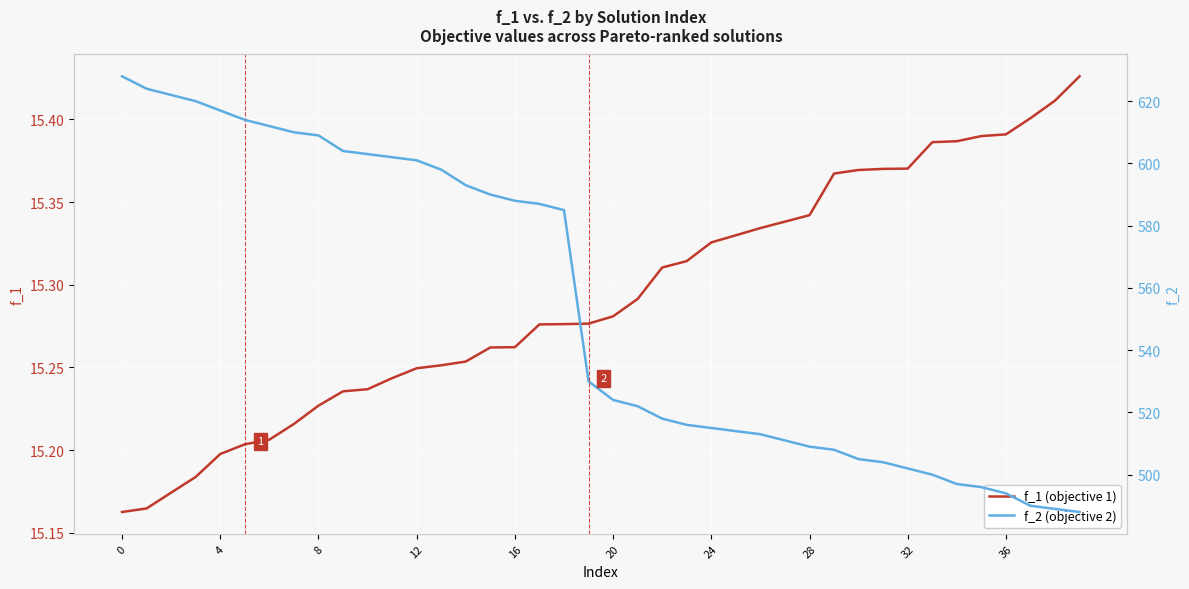

What is the minimum value for f_1 (objective 1)?

15.2